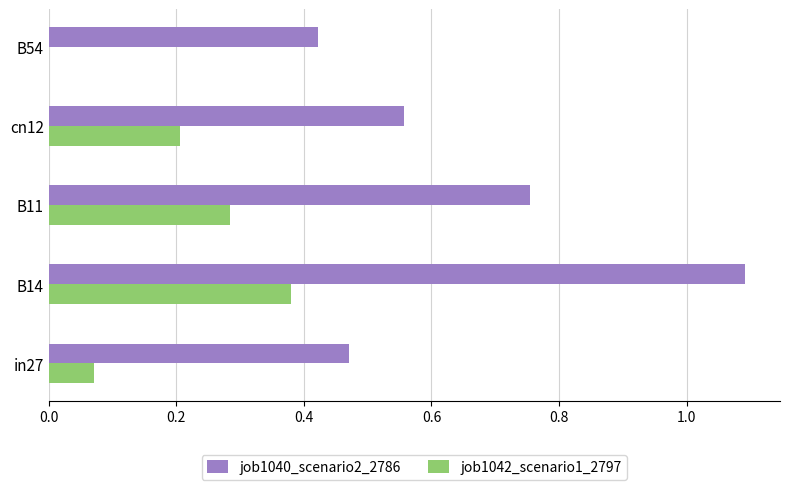

What is the sum of the job1040_scenario2_2786 values at B11 and B14?

1.8